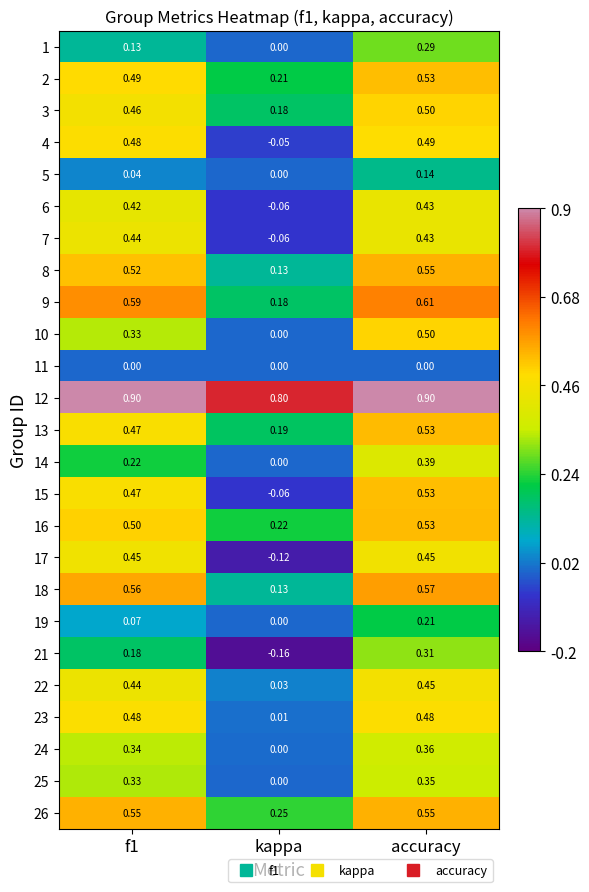

At which label is 3 closest to 0?

kappa